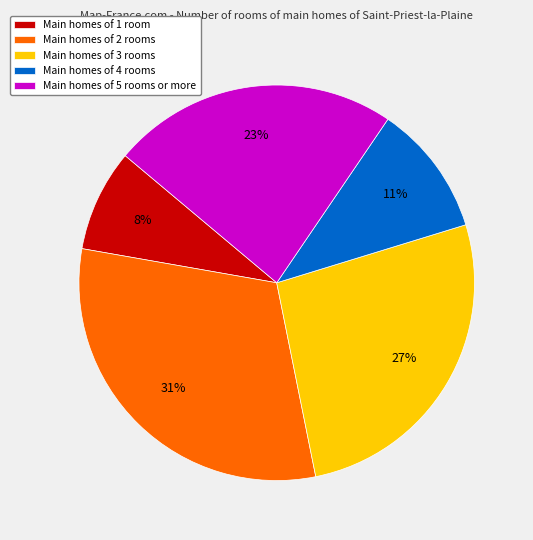

Is there any slice that represents more than half of the pie?

No